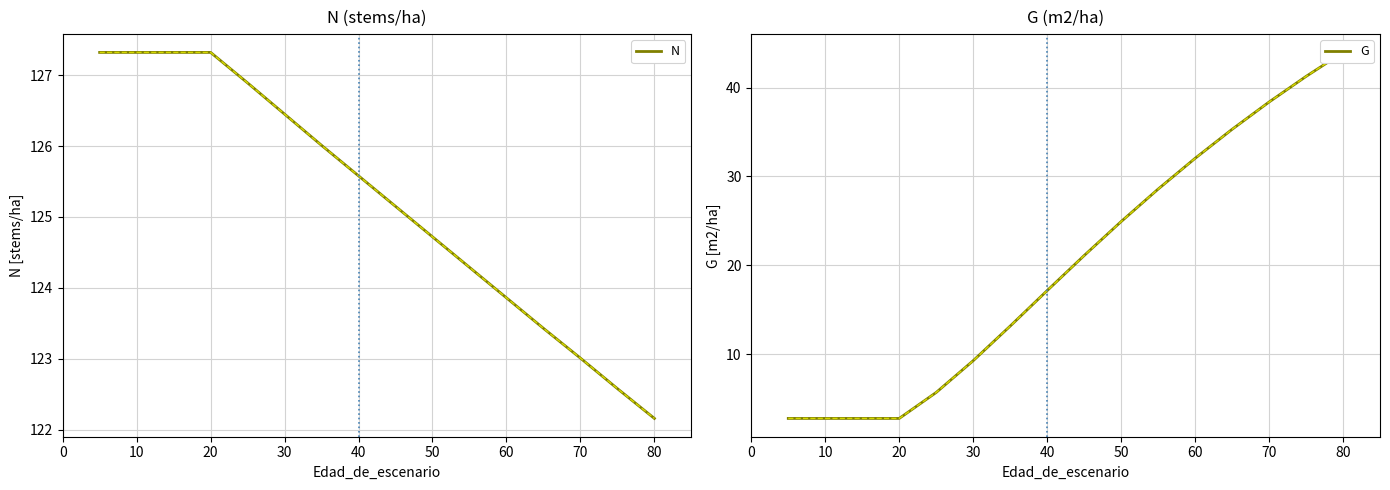

Does the chart have visible grid lines?

Yes